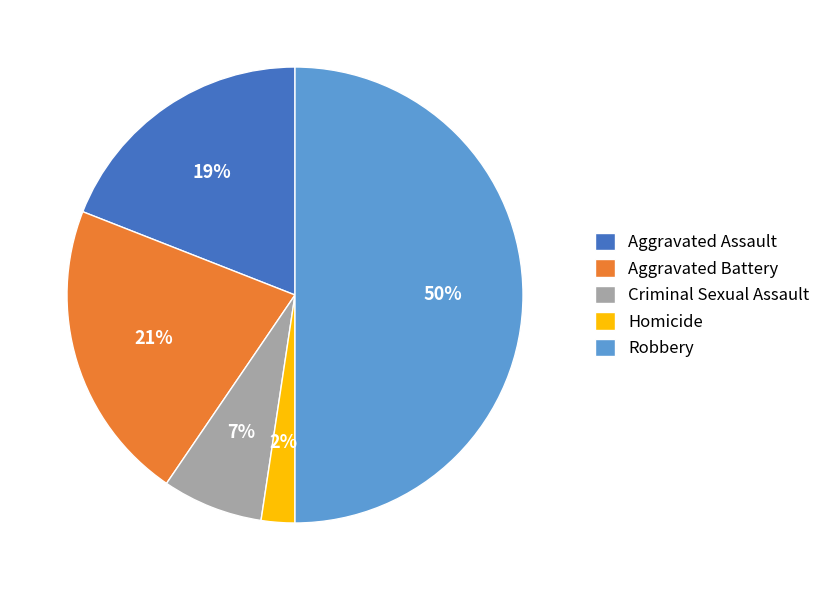

To the nearest percent, what percentage of the pie is Aggravated Assault?

19%